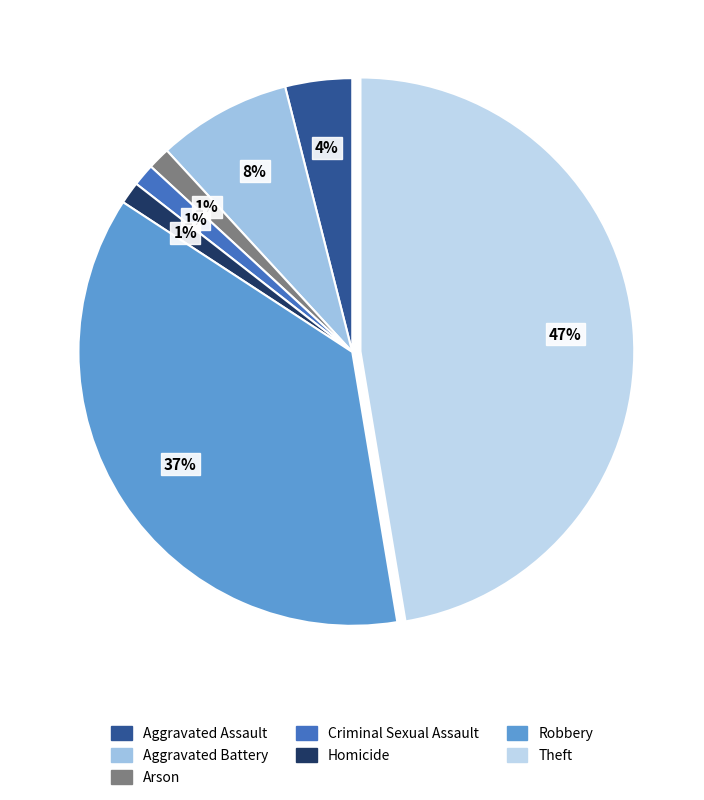

Count the number of slices in the pie.

7